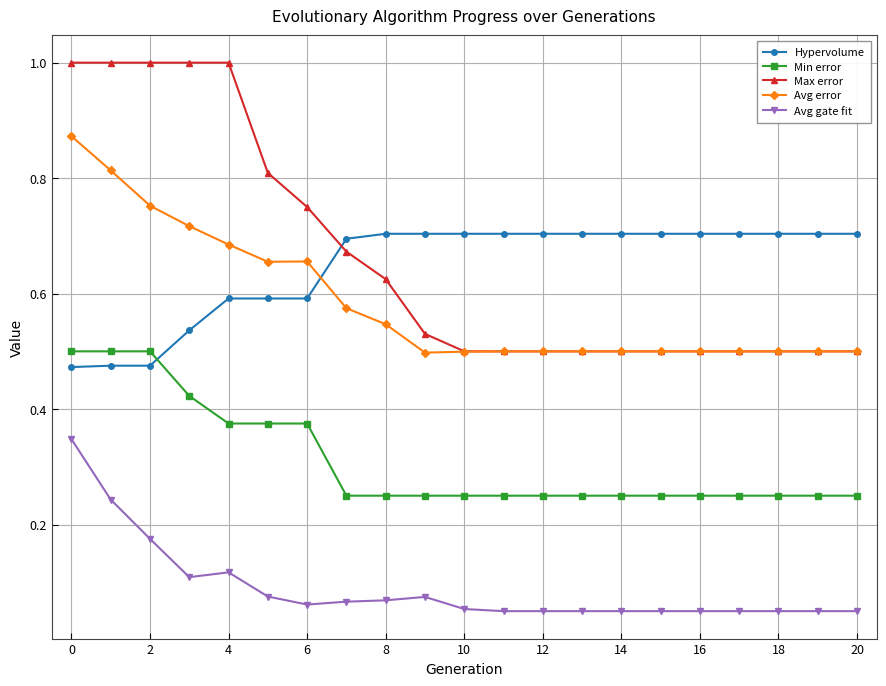

Does the chart display data point markers on the line(s)?

Yes